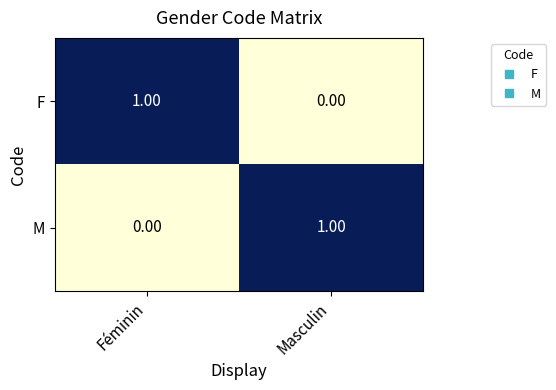

Count the number of data series in this chart.

2